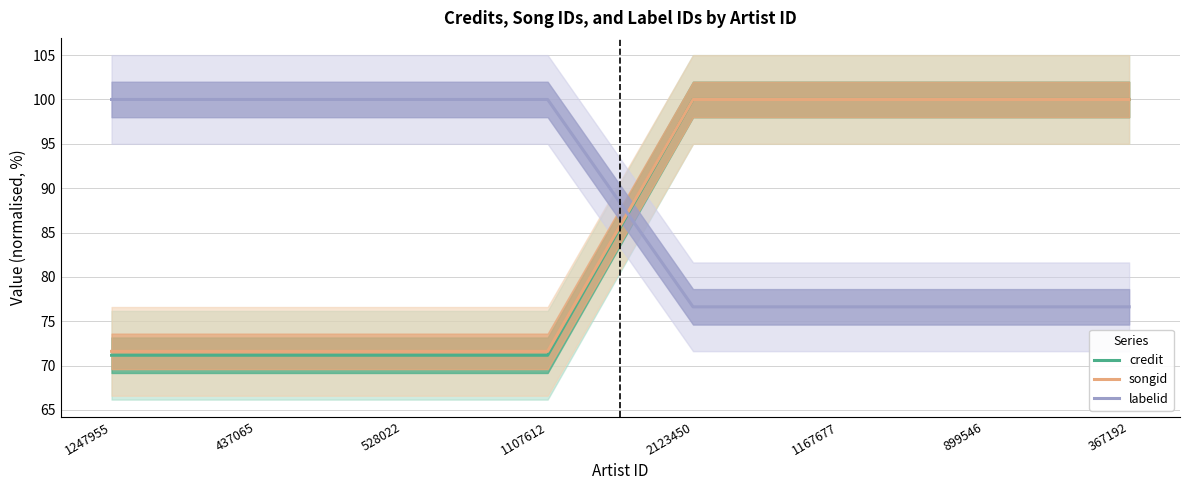

What are all the series names shown in the legend?

credit, songid, labelid